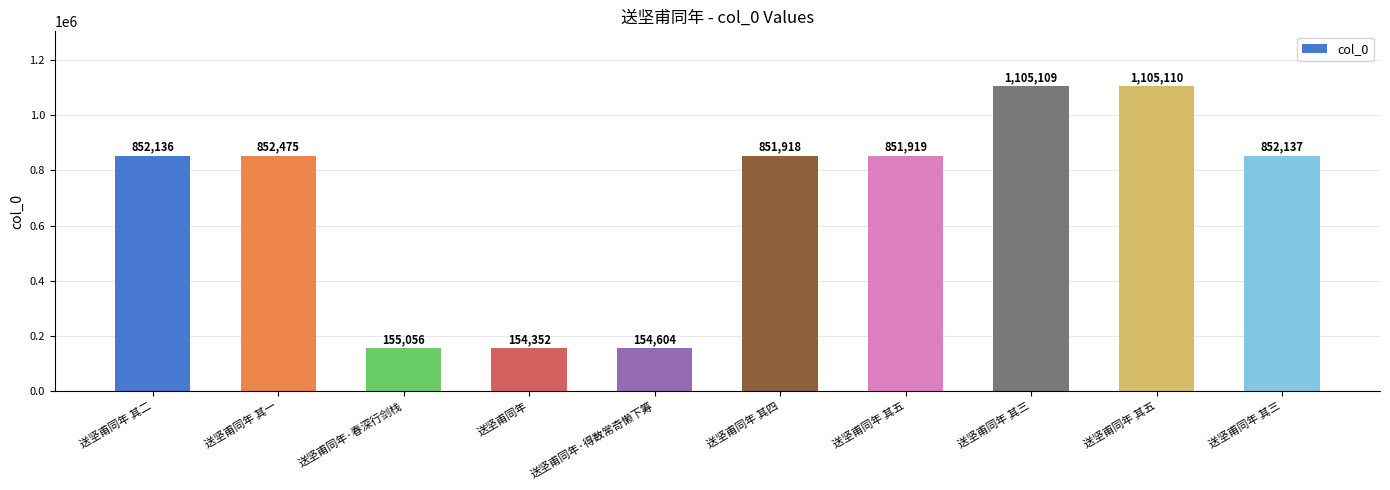

Count the number of data series in this chart.

1